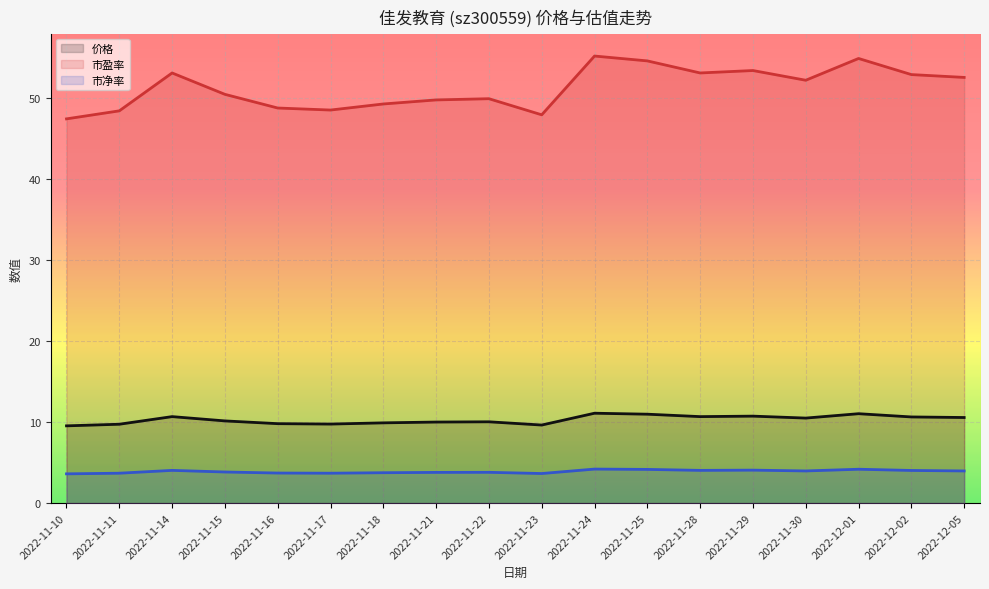

Reading left to right, extract all data points from this chart.

价格: 2022-11-10=9.5	2022-11-11=9.7	2022-11-14=10.7	2022-11-15=10.2	2022-11-16=9.8	2022-11-17=9.8	2022-11-18=9.9	2022-11-21=10.0	2022-11-22=10.0	2022-11-23=9.6	2022-11-24=11.1	2022-11-25=11.0	2022-11-28=10.7	2022-11-29=10.7	2022-11-30=10.5	2022-12-01=11.0	2022-12-02=10.6	2022-12-05=10.6
市盈率: 2022-11-10=47.5	2022-11-11=48.5	2022-11-14=53.1	2022-11-15=50.5	2022-11-16=48.8	2022-11-17=48.5	2022-11-18=49.3	2022-11-21=49.8	2022-11-22=50.0	2022-11-23=48.0	2022-11-24=55.2	2022-11-25=54.6	2022-11-28=53.1	2022-11-29=53.4	2022-11-30=52.2	2022-12-01=54.9	2022-12-02=52.9	2022-12-05=52.6
市净率: 2022-11-10=3.6	2022-11-11=3.7	2022-11-14=4.0	2022-11-15=3.8	2022-11-16=3.7	2022-11-17=3.7	2022-11-18=3.8	2022-11-21=3.8	2022-11-22=3.8	2022-11-23=3.6	2022-11-24=4.2	2022-11-25=4.2	2022-11-28=4.0	2022-11-29=4.1	2022-11-30=4.0	2022-12-01=4.2	2022-12-02=4.0	2022-12-05=4.0